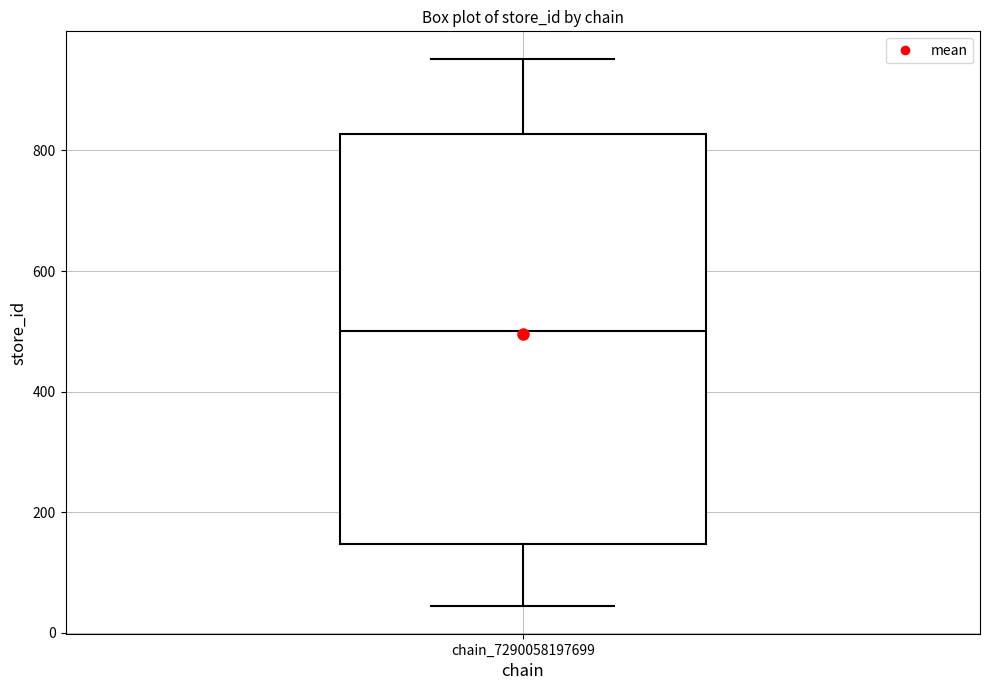

Where is the lower edge of the box for chain_7290058197699 on the y-axis? The values are not printed on the chart, so give them approximately, as read against the axis.

140